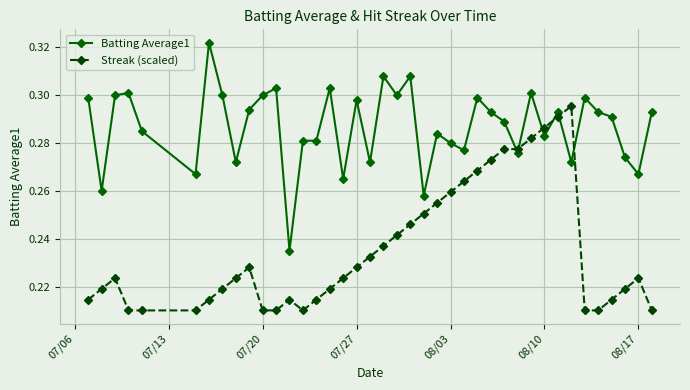

How many lines are shown in the chart?

2